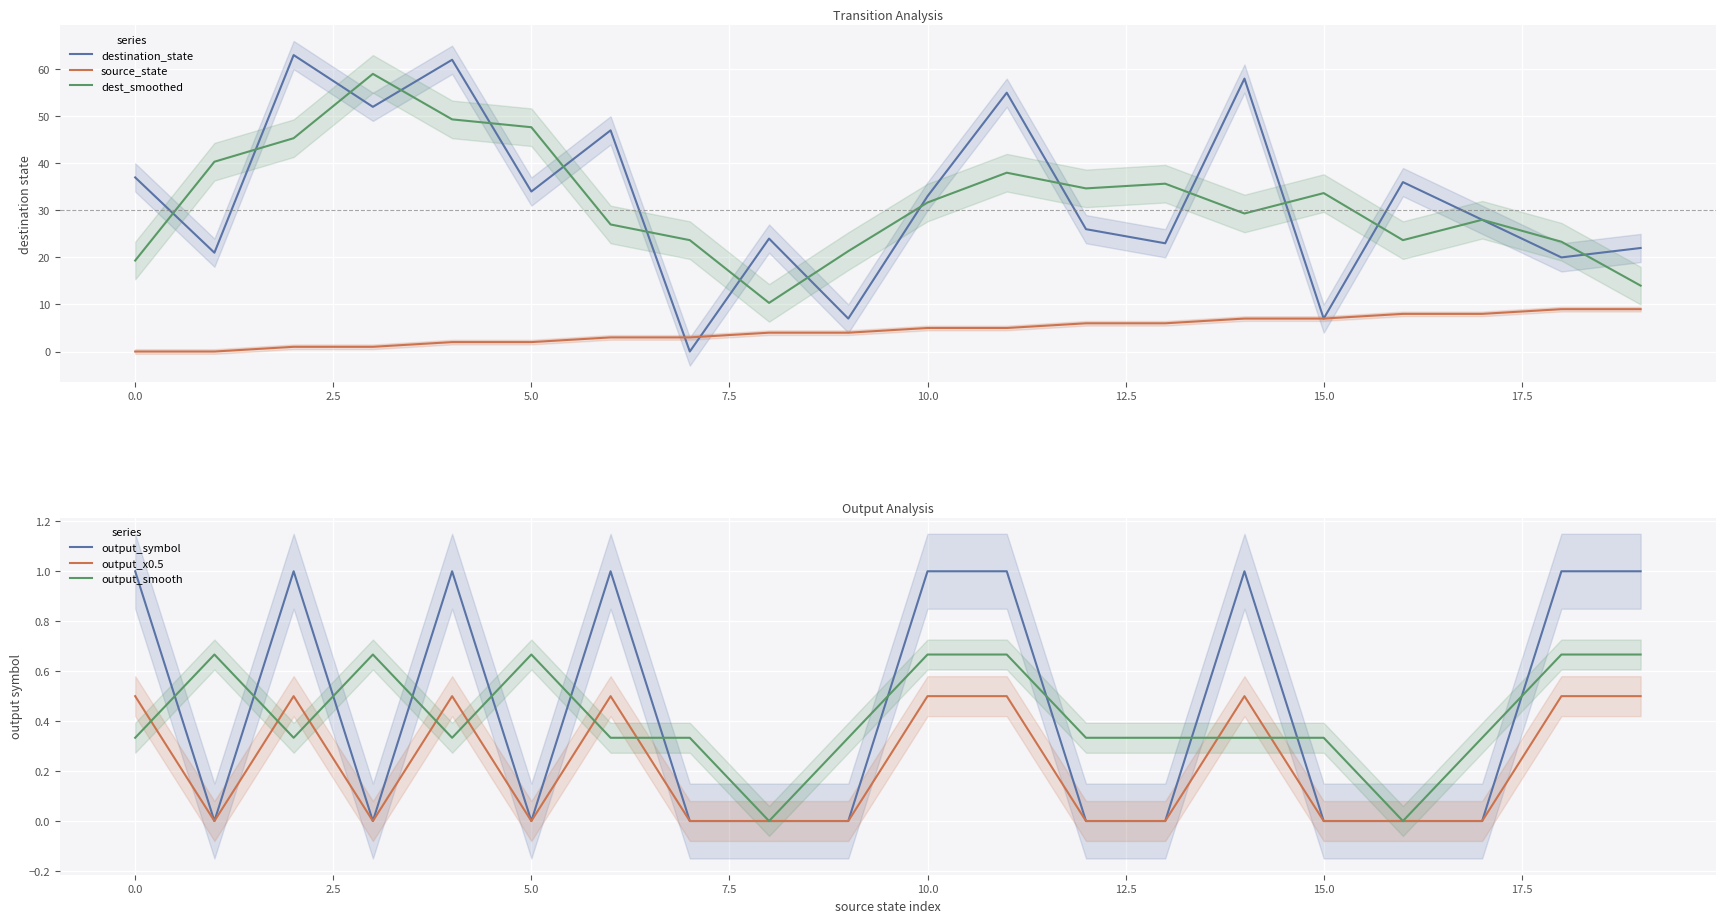

The dest_smoothed series shows 47.7 at 5.0. True or false?

True